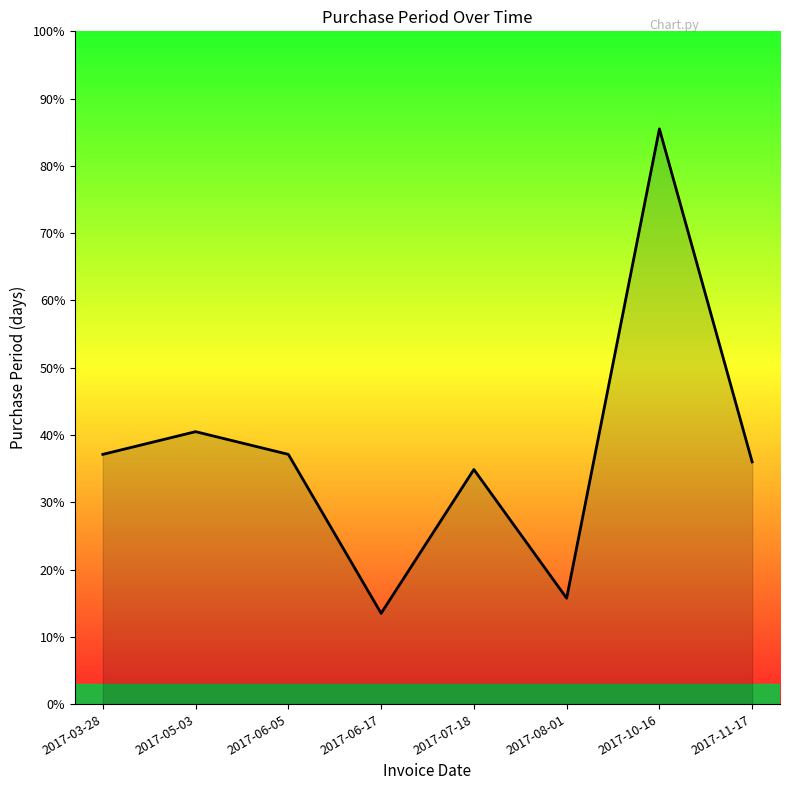

What is the maximum value shown in the chart?

85.5